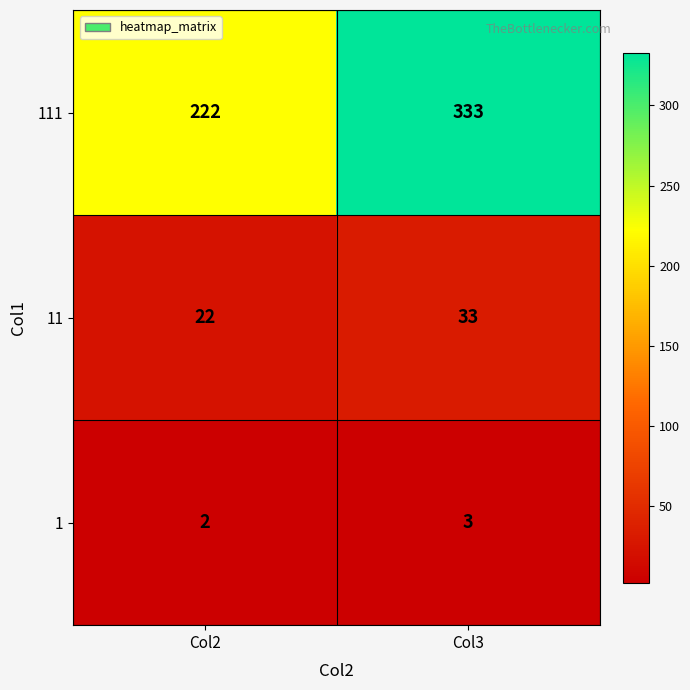

Rank the categories by 111 value from lowest to highest.

Col2, Col3